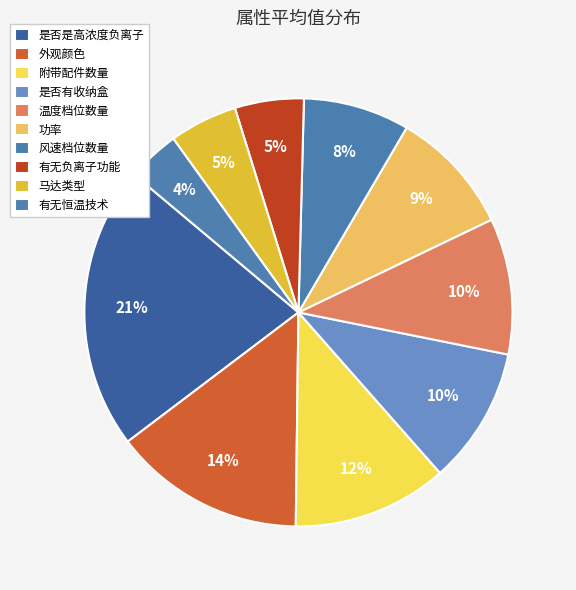

Is there a majority slice in this chart?

No